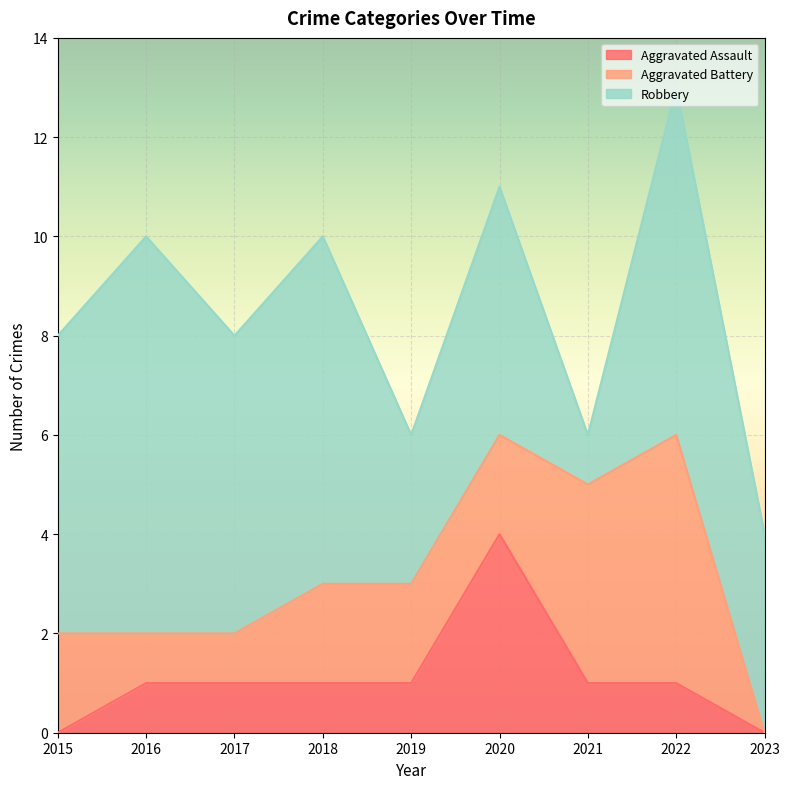

How many distinct data groups are displayed?

3